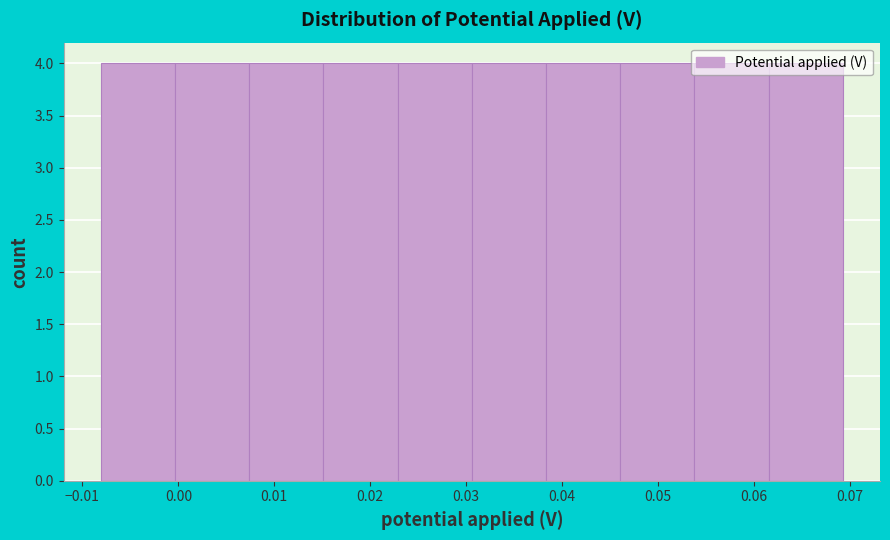

Reading left to right, list every bar in this chart as the range it spans on the x-axis followed by its height. Neither the bar edges nor the heights are printed on the chart, so give them approximately, as read against the axes.

-0.008 to 0.000: 4
0.000 to 0.007: 4
0.007 to 0.015: 4
0.015 to 0.023: 4
0.023 to 0.031: 4
0.031 to 0.038: 4
0.038 to 0.046: 4
0.046 to 0.054: 4
0.054 to 0.062: 4
0.062 to 0.069: 4